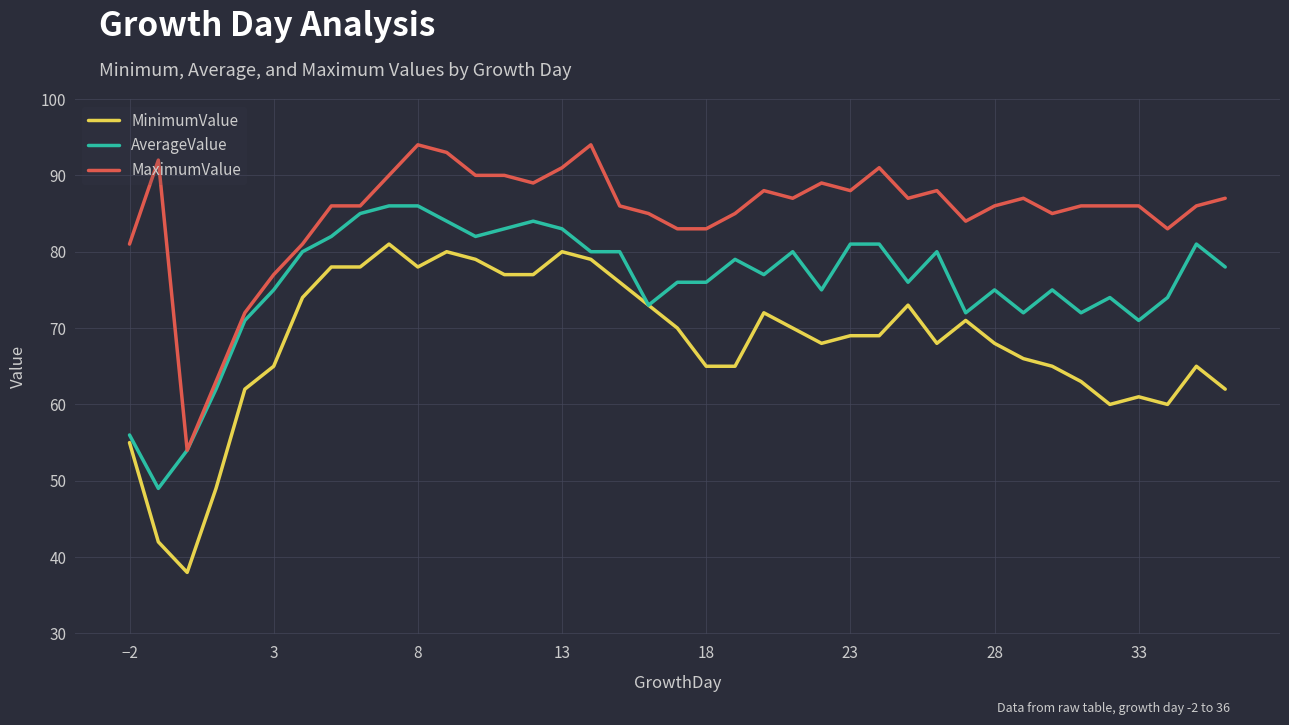

True or false: MaximumValue and MinimumValue intersect in this chart.

False